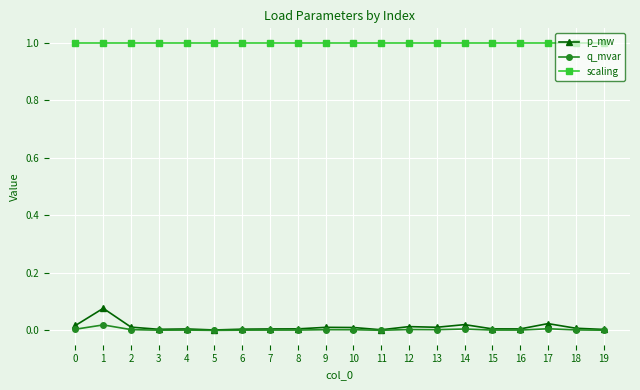

True or false: q_mvar and scaling intersect in this chart.

False